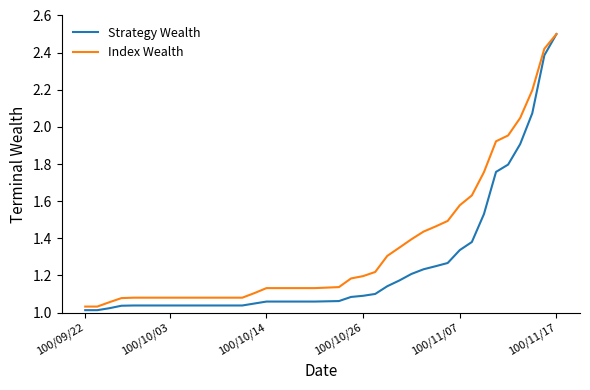

What is the greatest value displayed?

2.5